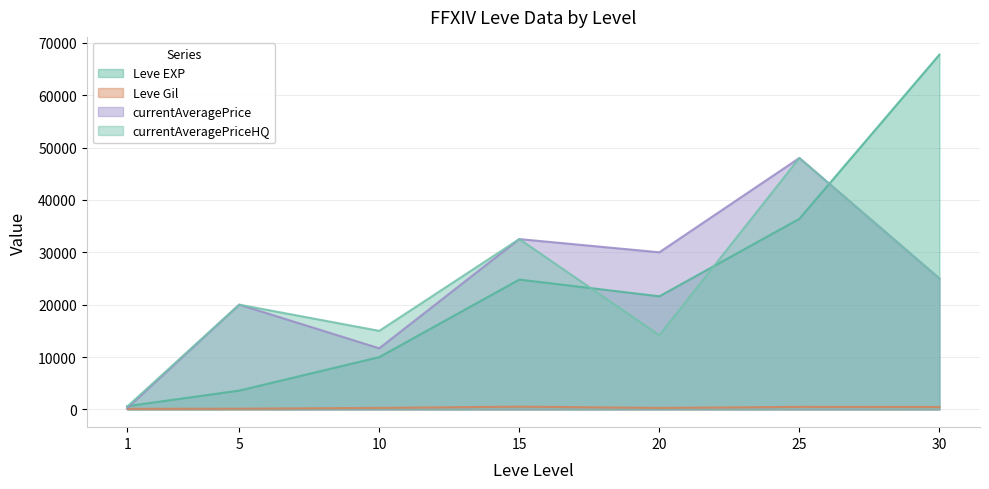

How many values in the currentAveragePrice series are below 25000?

3